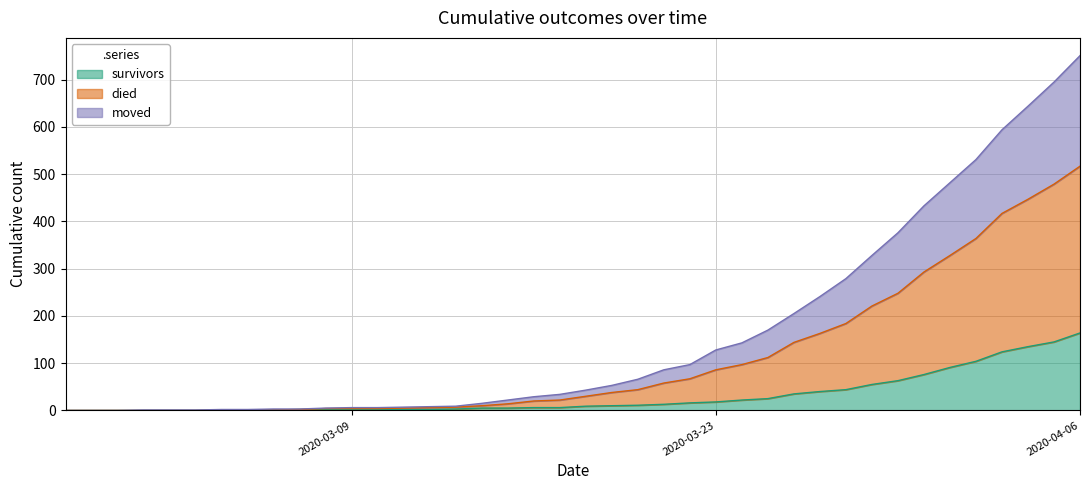

How many values in moved are above zero?

34